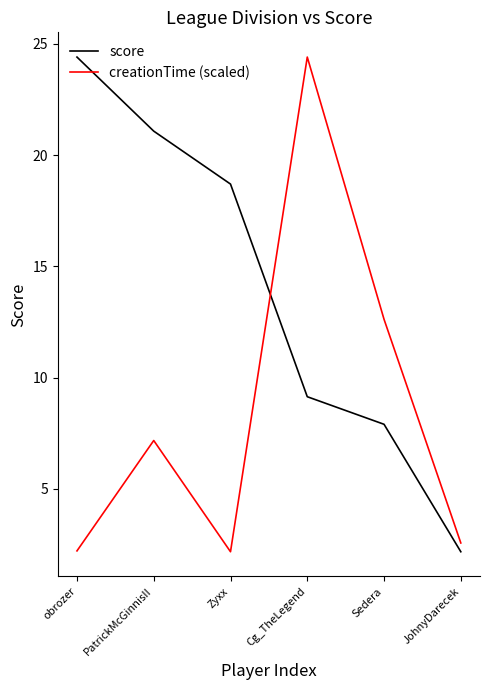

What is the average value of the creationTime (scaled) series?

8.5